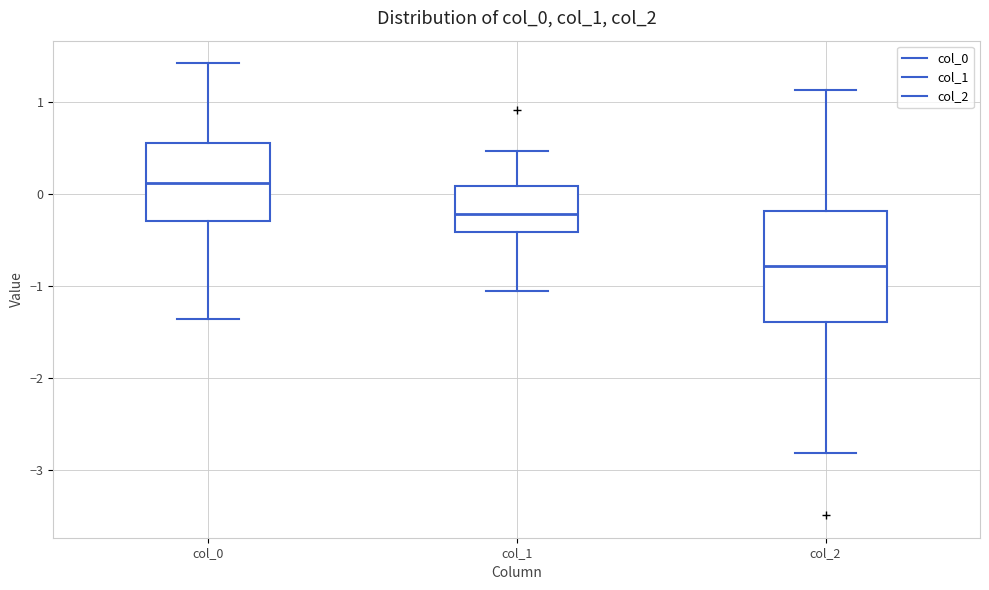

Reading left to right, read every box against the y-axis: the position of its median line, the range the box covers, and the ends of its whiskers. The values are not printed on the chart, so give them approximately, as read against the axis.

col_0: median 0.1, box -0.3 to 0.6, whiskers -1.4 to 1.4
col_1: median -0.2, box -0.4 to 0.1, whiskers -1.0 to 0.5
col_2: median -0.8, box -1.4 to -0.2, whiskers -2.8 to 1.1